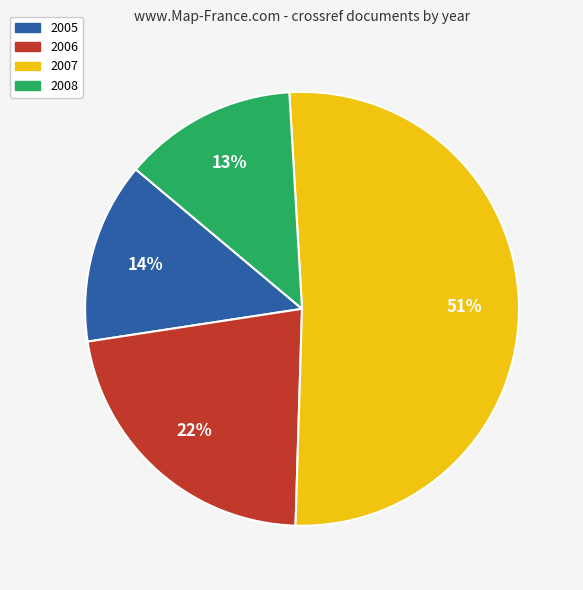

Between 2005 and 2007, which is larger?

2007